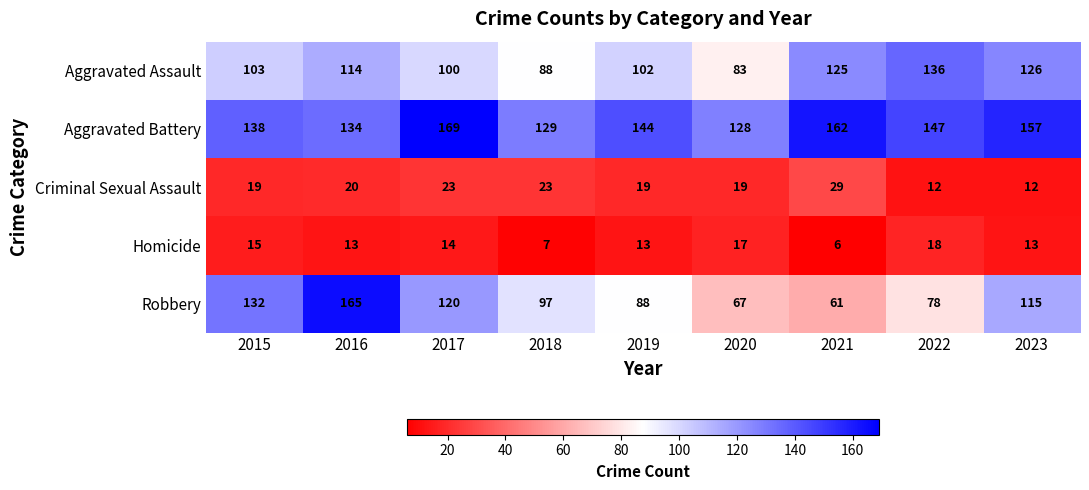

Is it true that Criminal Sexual Assault equals 19 at 2019?

True